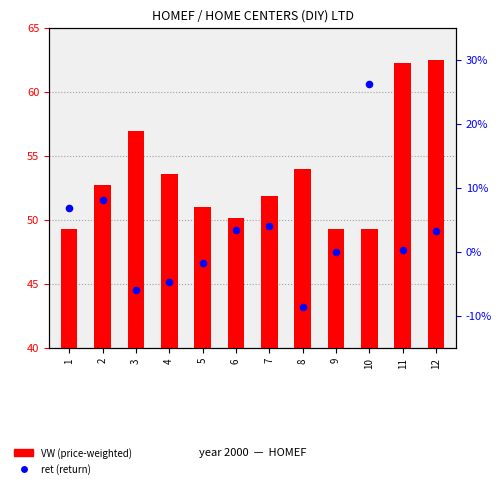

At which category is the sum across all series the highest?

12